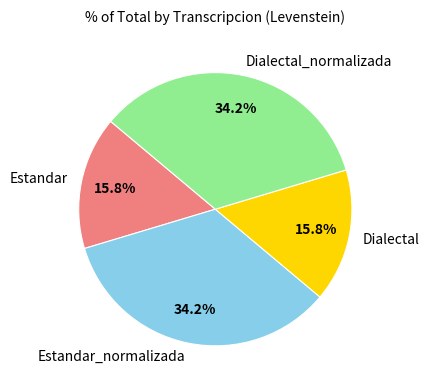

To the nearest percent, what is the average slice percentage?

25%